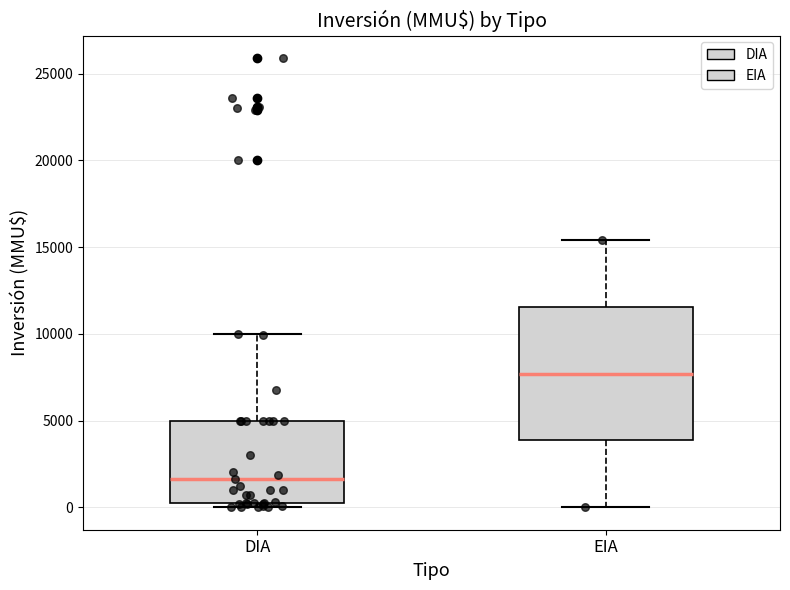

Comparing the boxes themselves (not the whiskers), which one is the tallest?

EIA